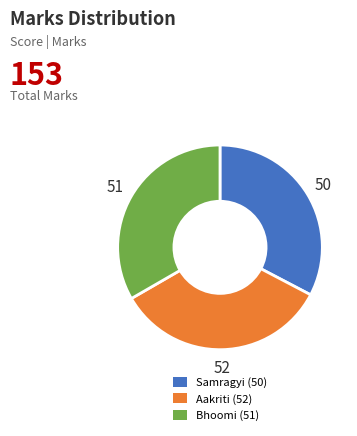

Which has a higher value, Samragyi (50) or Aakriti (52)?

Aakriti (52)